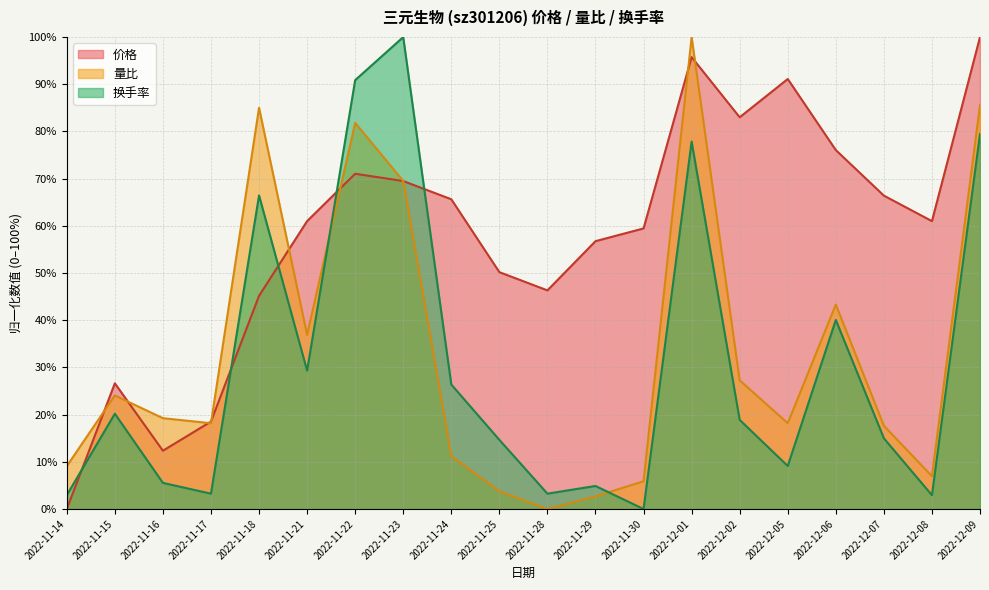

Rank the categories by 量比 value from lowest to highest.

2022-11-28, 2022-11-29, 2022-11-25, 2022-11-30, 2022-12-08, 2022-11-14, 2022-11-24, 2022-12-07, 2022-11-17, 2022-12-05, 2022-11-16, 2022-11-15, 2022-12-02, 2022-11-21, 2022-12-06, 2022-11-23, 2022-11-22, 2022-11-18, 2022-12-09, 2022-12-01